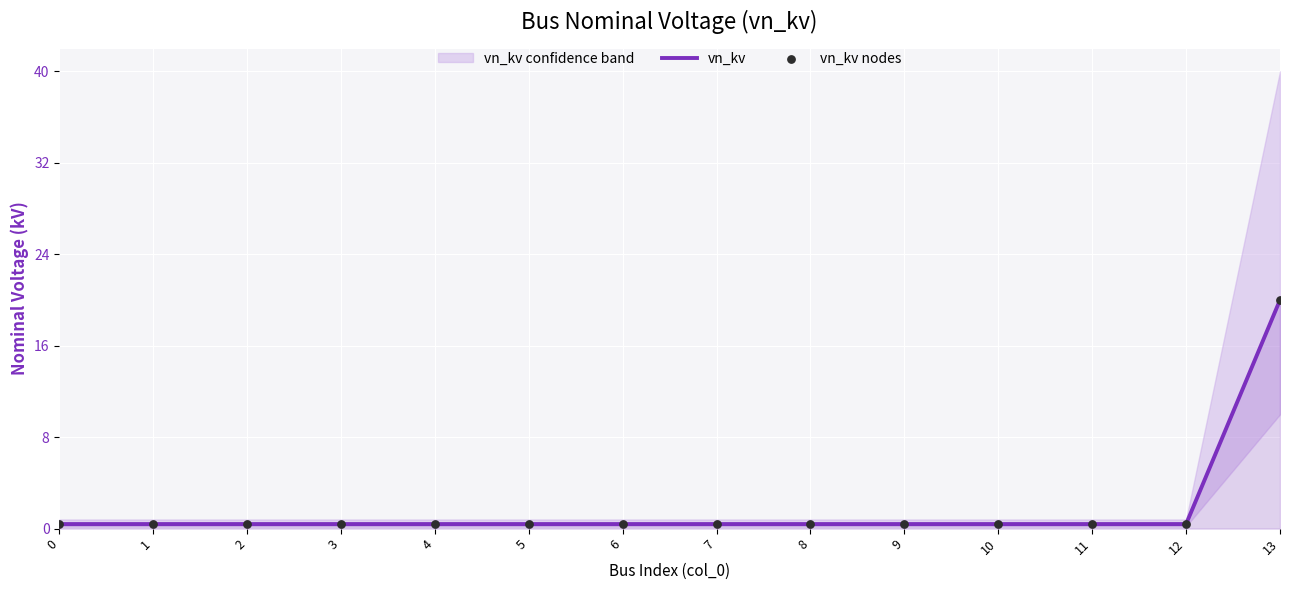

Which series has the widest spread of Y values?

vn_kv